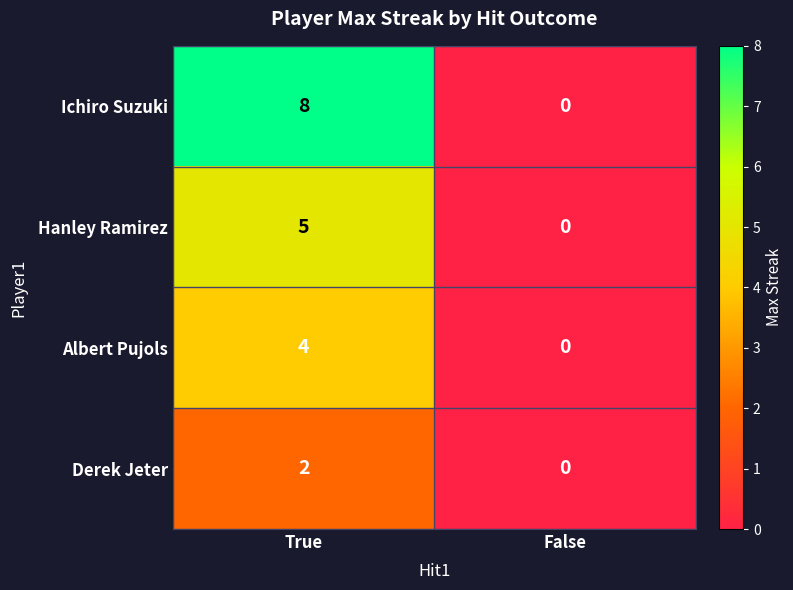

Reading right to left, extract all data points from this chart.

Ichiro Suzuki: 0	8
Hanley Ramirez: 0	5
Albert Pujols: 0	4
Derek Jeter: 0	2